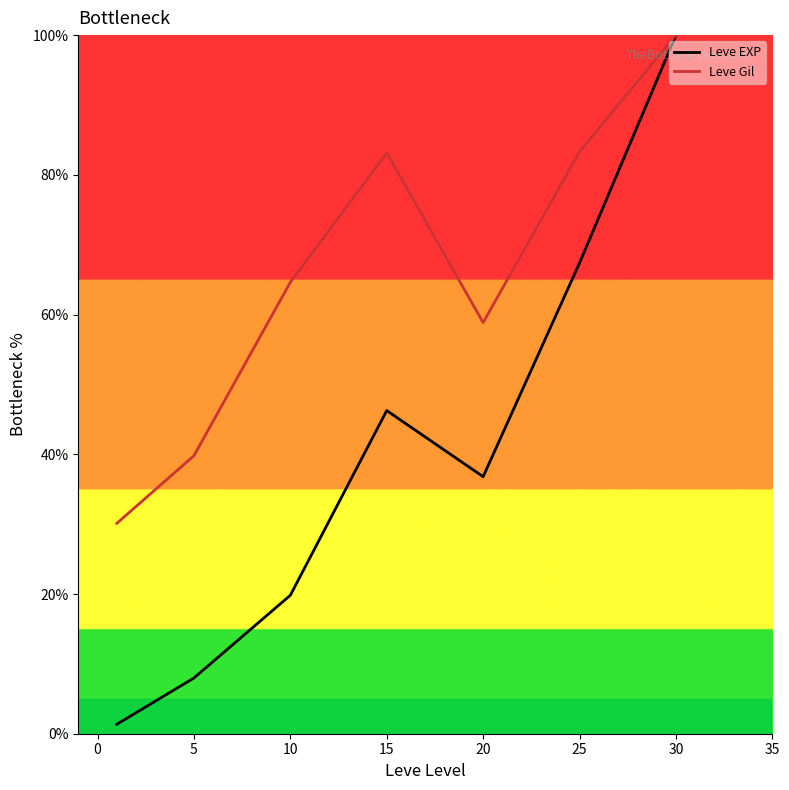

What is the difference between the second highest and minimum values in the Leve Gil series?

53.2